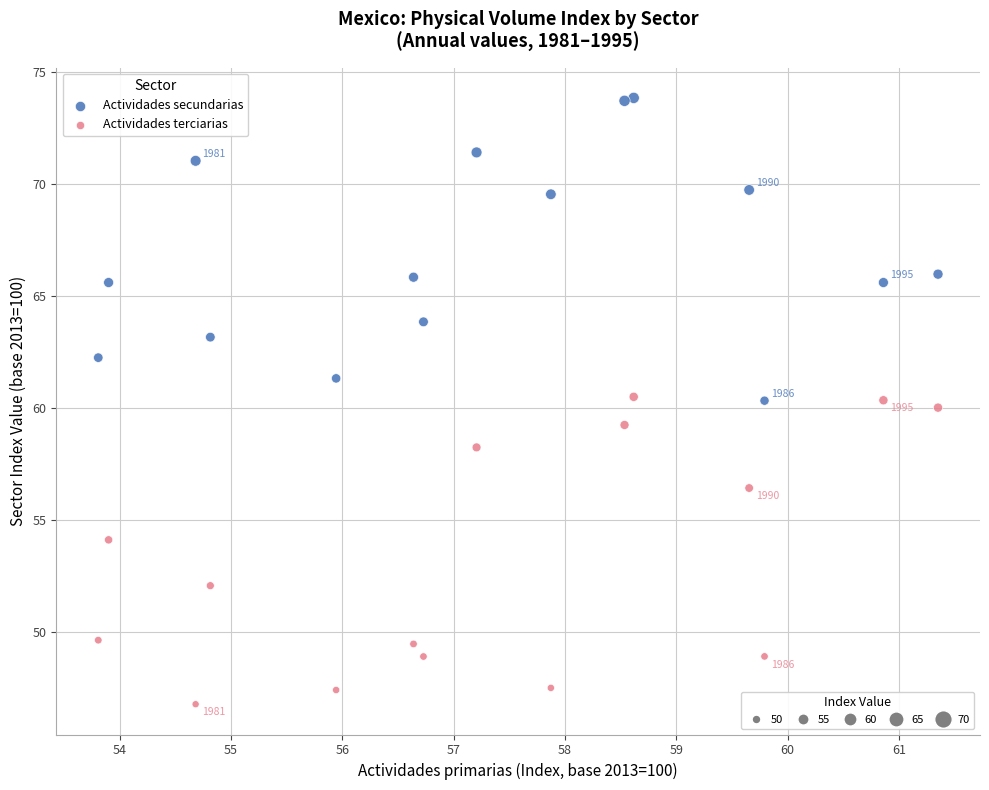

What is the X range (max minus min) for the scatter plot?

7.5